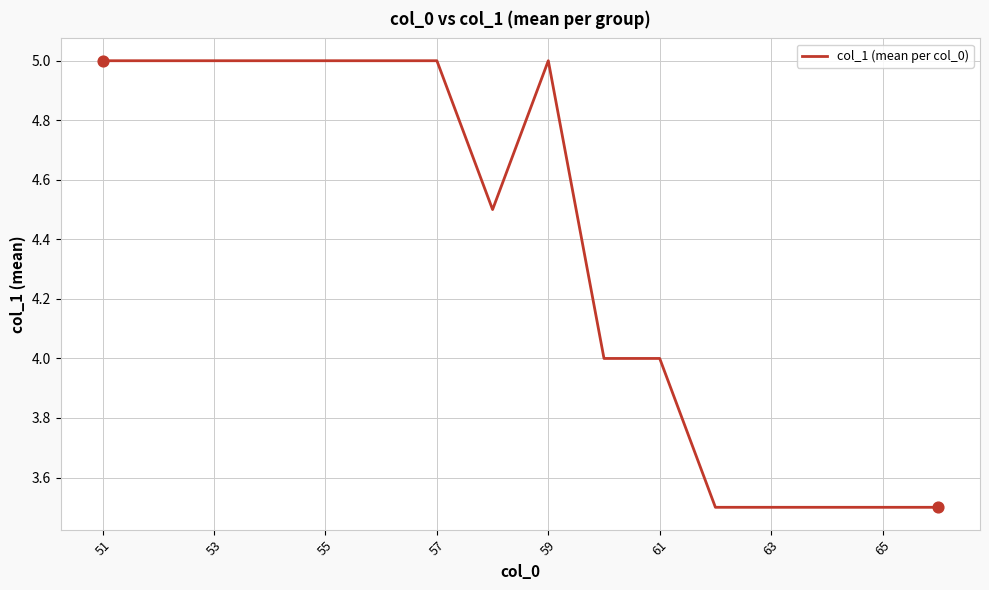

What is the difference between the maximum and minimum values?

1.5